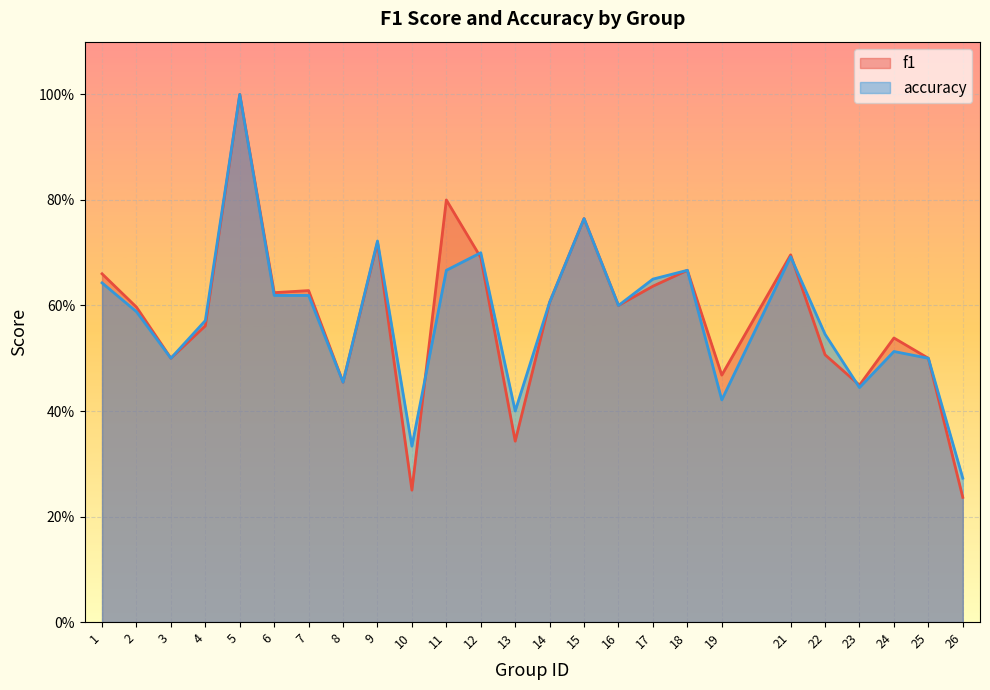

What is the maximum value shown in the chart?

1.0